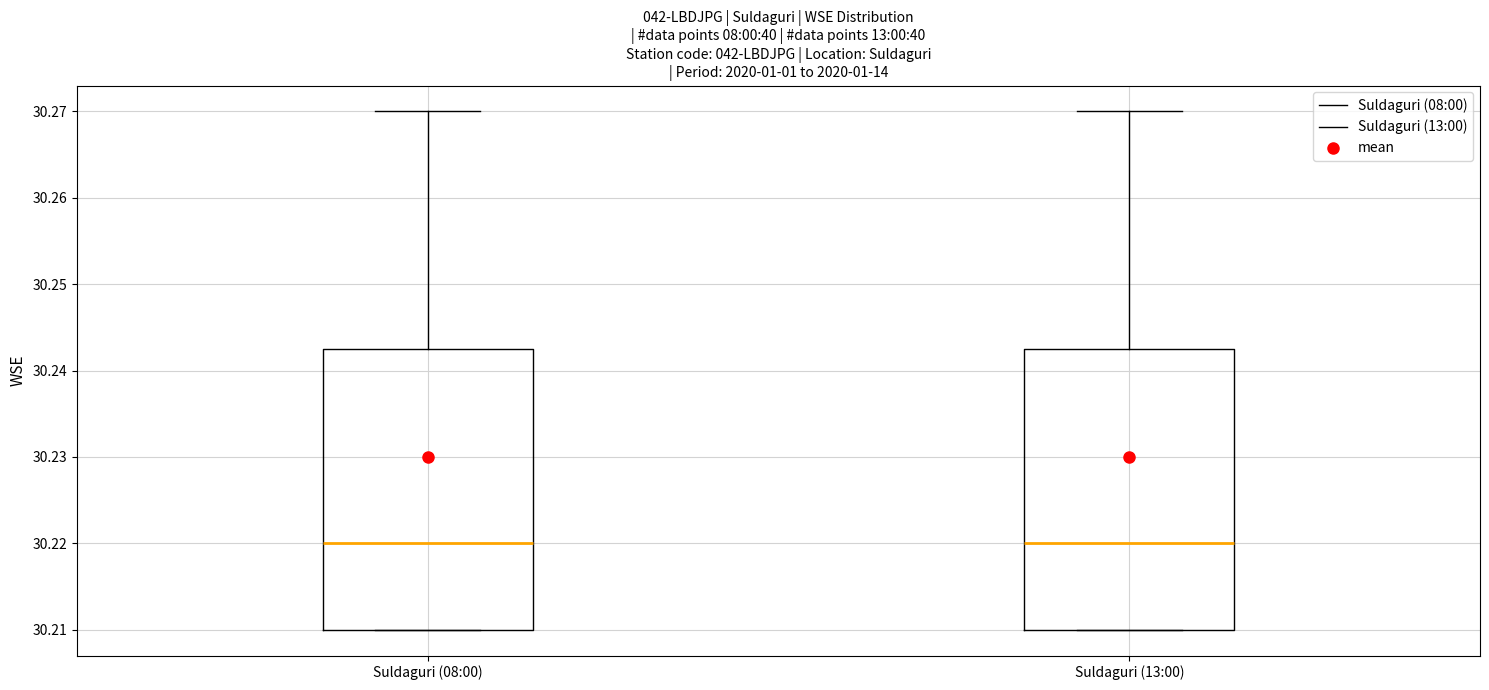

Reading left to right, transcribe this box plot: for each box, give where its median line is, the range the box spans, and where its two whiskers end, as read against the y-axis. The values are not printed on the chart, so give them approximately, as read against the axis.

Suldaguri (08:00): median 30.220, box 30.210 to 30.243, whiskers 30.210 to 30.270
Suldaguri (13:00): median 30.220, box 30.210 to 30.243, whiskers 30.210 to 30.270